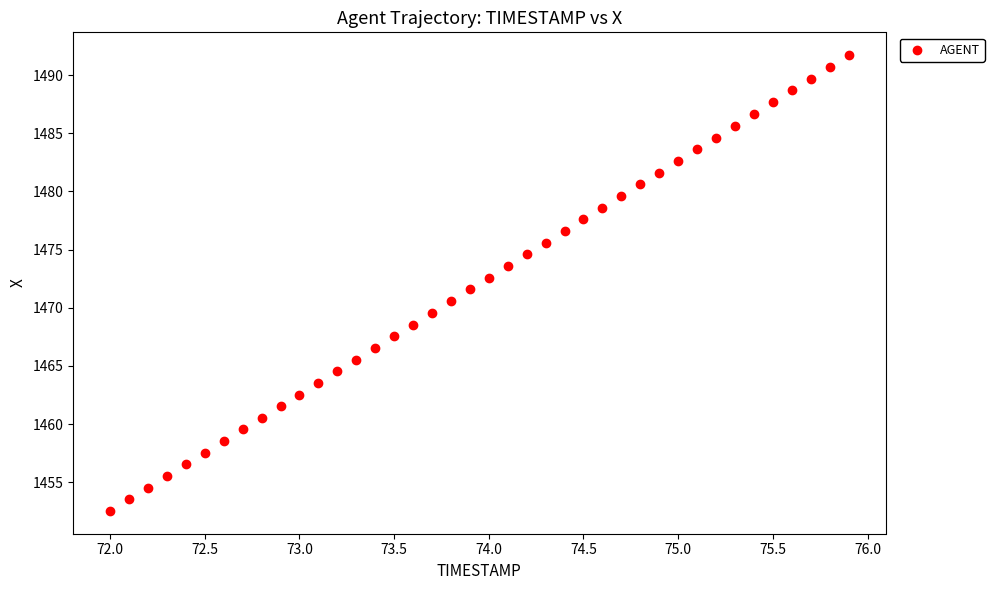

What is the range of Y values (max minus min)?

39.2